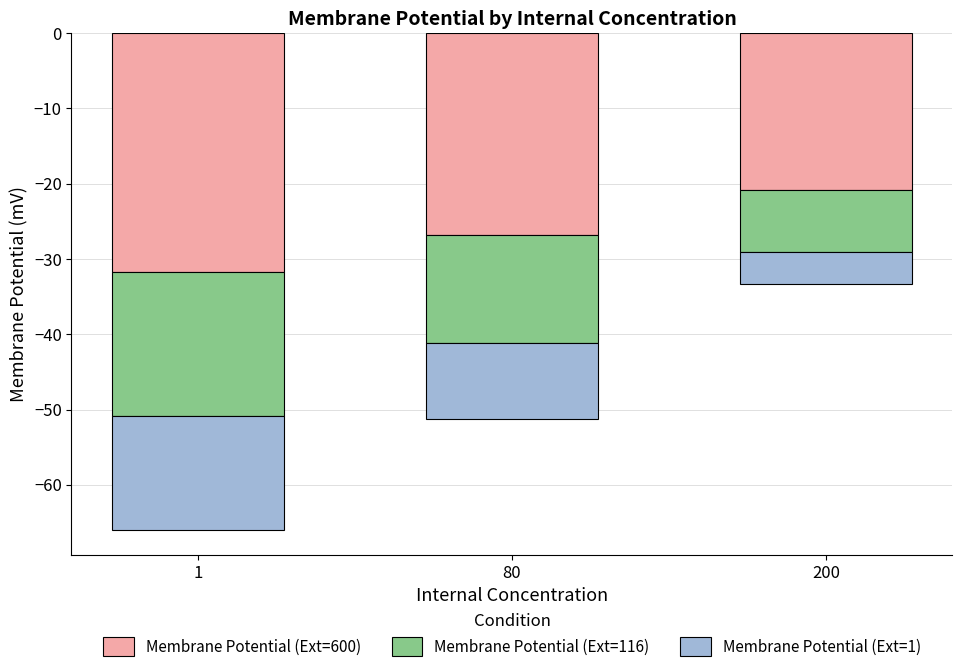

What are all the series names shown in the legend?

Membrane Potential (Ext=600), Membrane Potential (Ext=116), Membrane Potential (Ext=1)